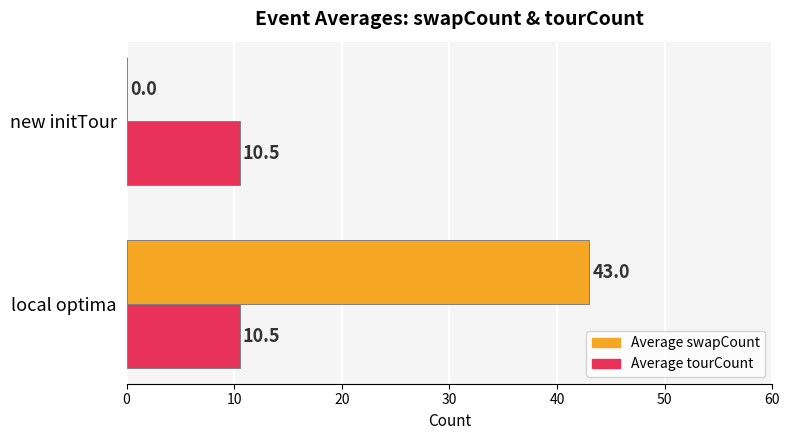

What are all the series names shown in the legend?

Average swapCount, Average tourCount